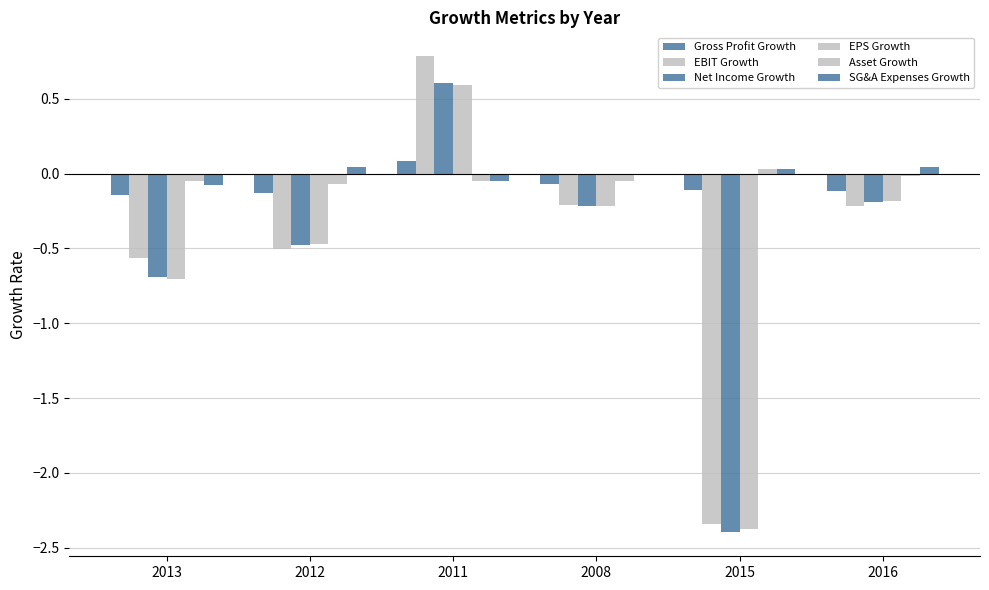

Does the chart contain stacked bars?

No